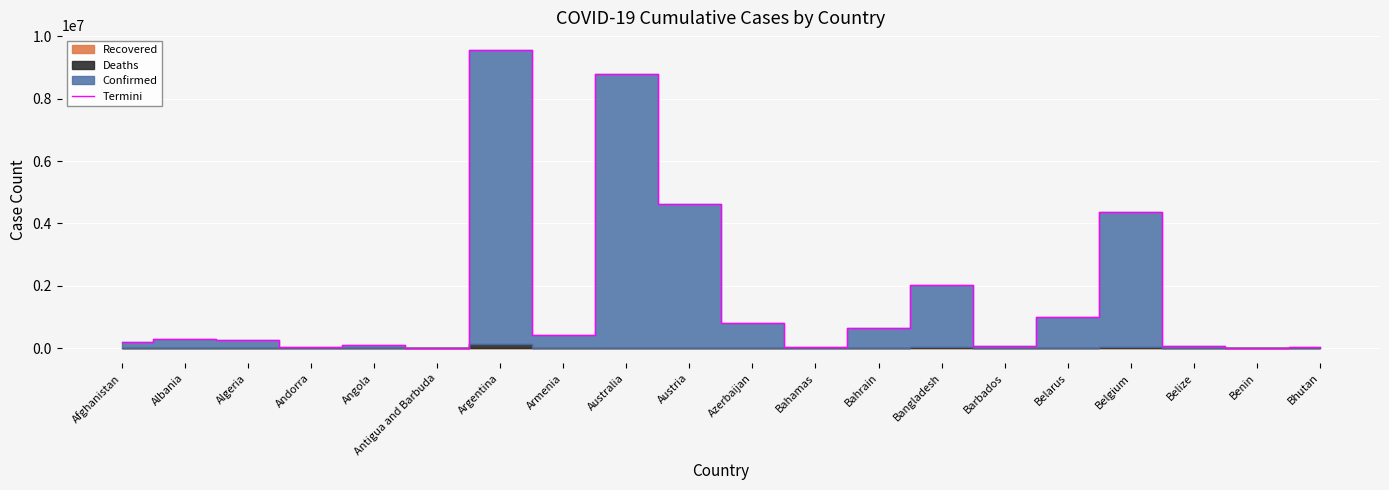

What is the maximum value shown in the chart?

9555316